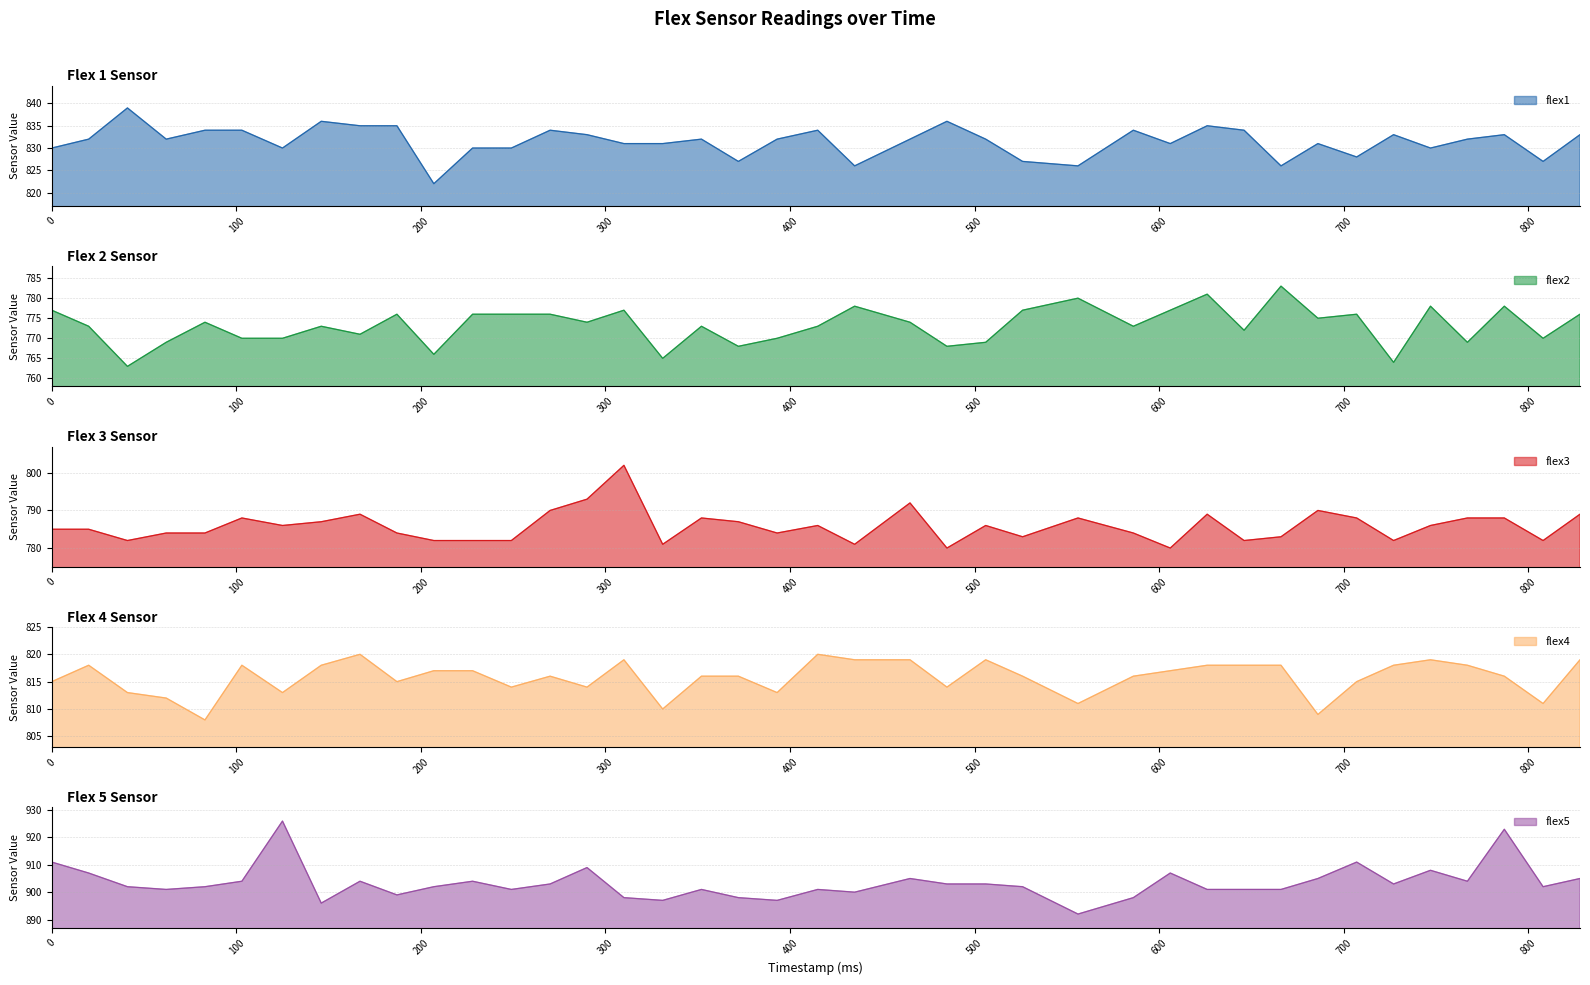

What is the maximum value shown in the chart?

926